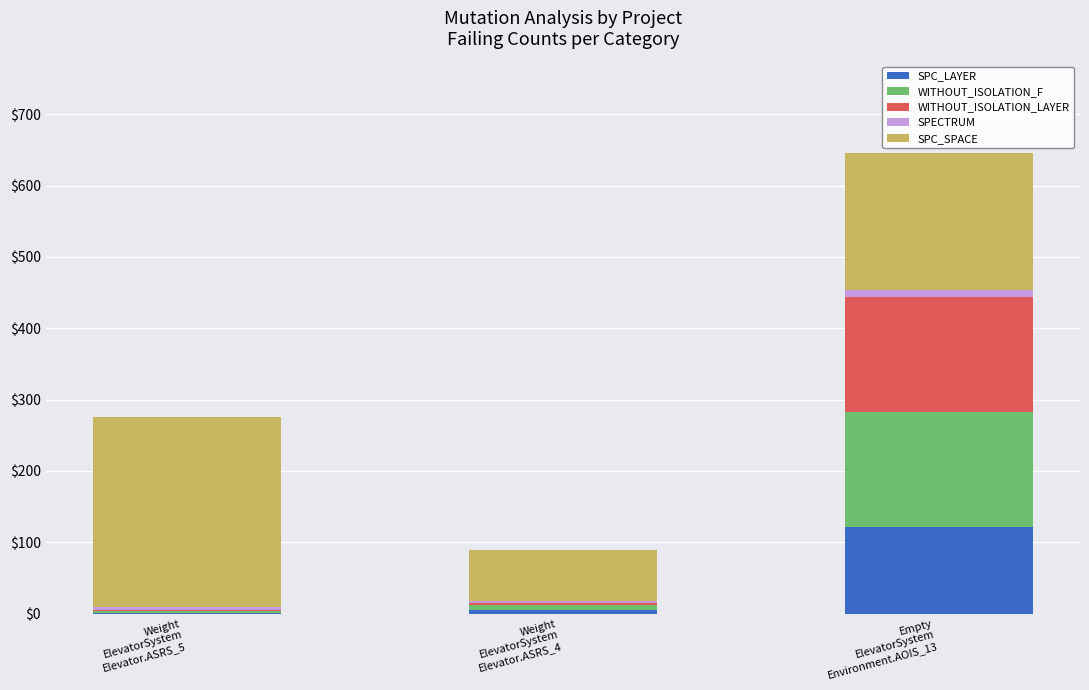

What is the highest value of the SPC_LAYER series?

122